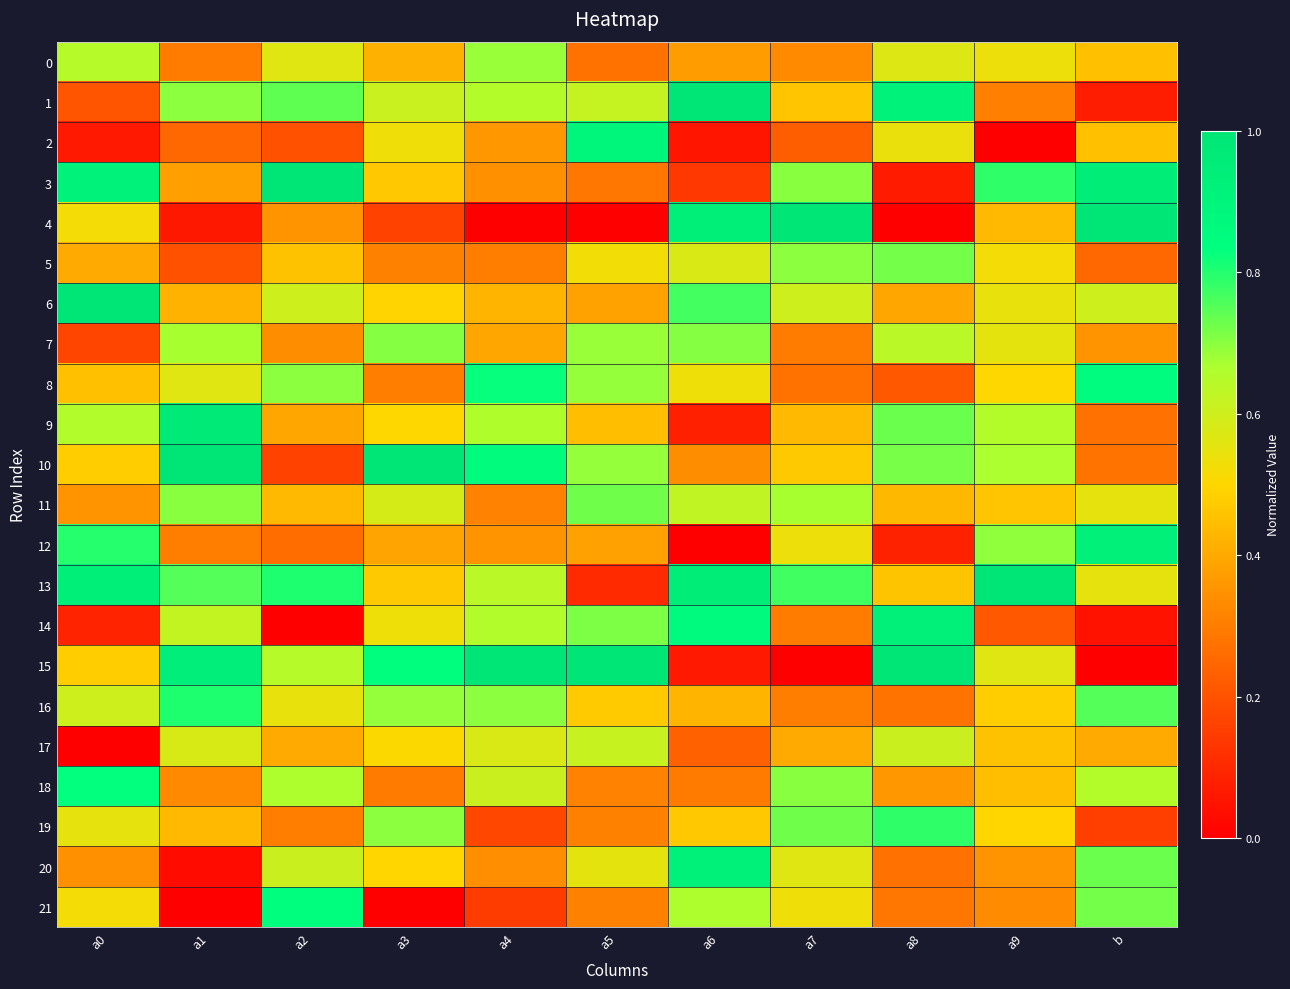

What is the total value across all series at a1?

11.0